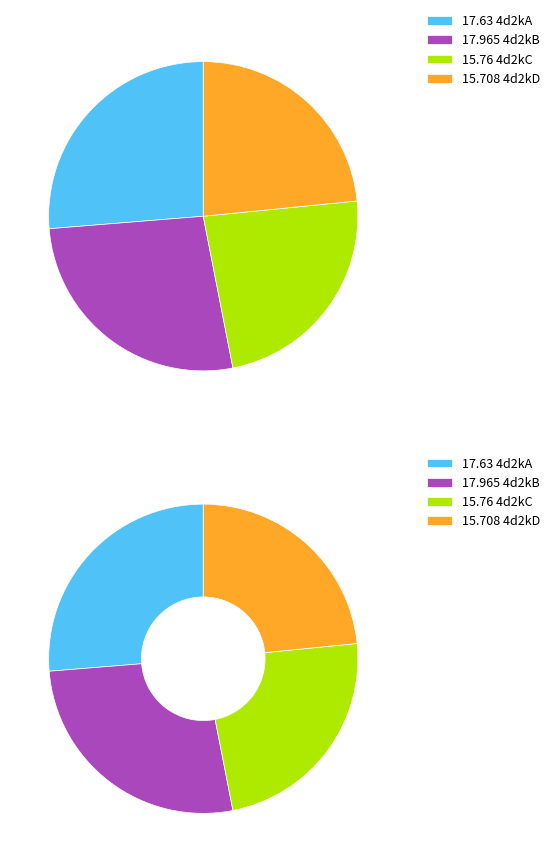

To the nearest percent, what is the difference between the 4d2kD and 4d2kA slice percentages?

3%